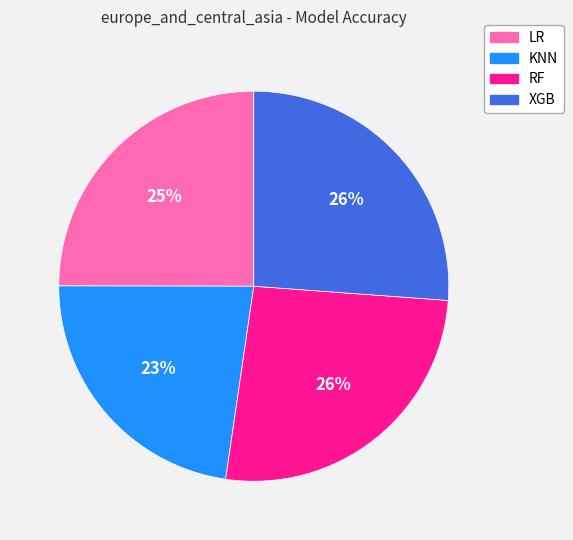

What is the ratio of the value at KNN to the value at XGB?

0.9